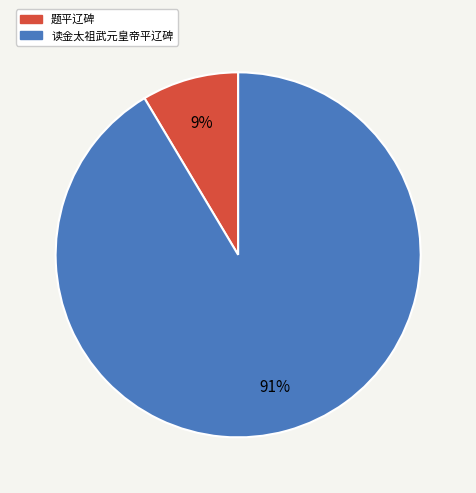

Do 读金太祖武元皇帝平辽碑 and 题平辽碑 together represent more than half of the pie?

Yes